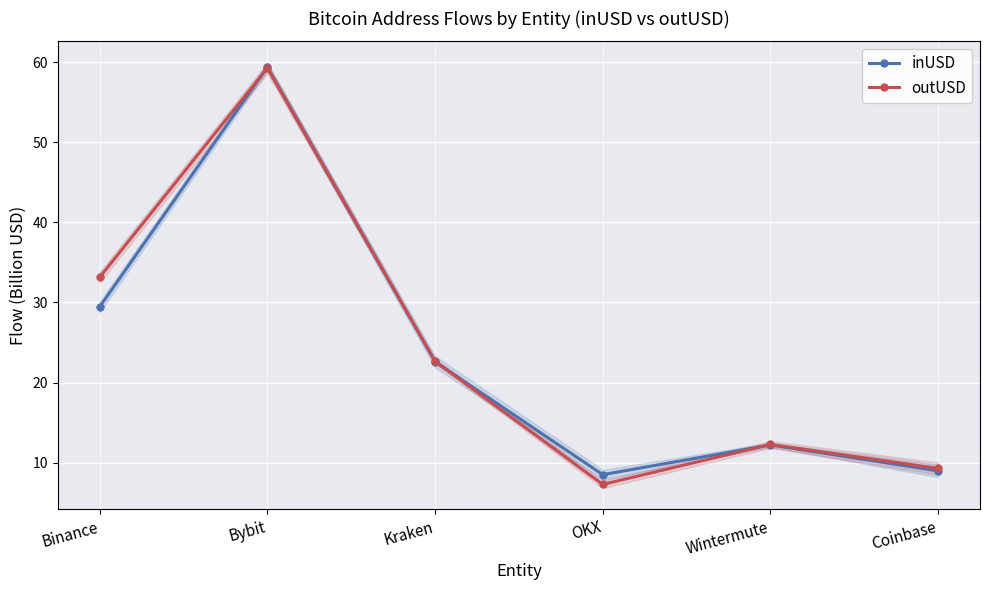

At which label does inUSD reach its peak?

Bybit